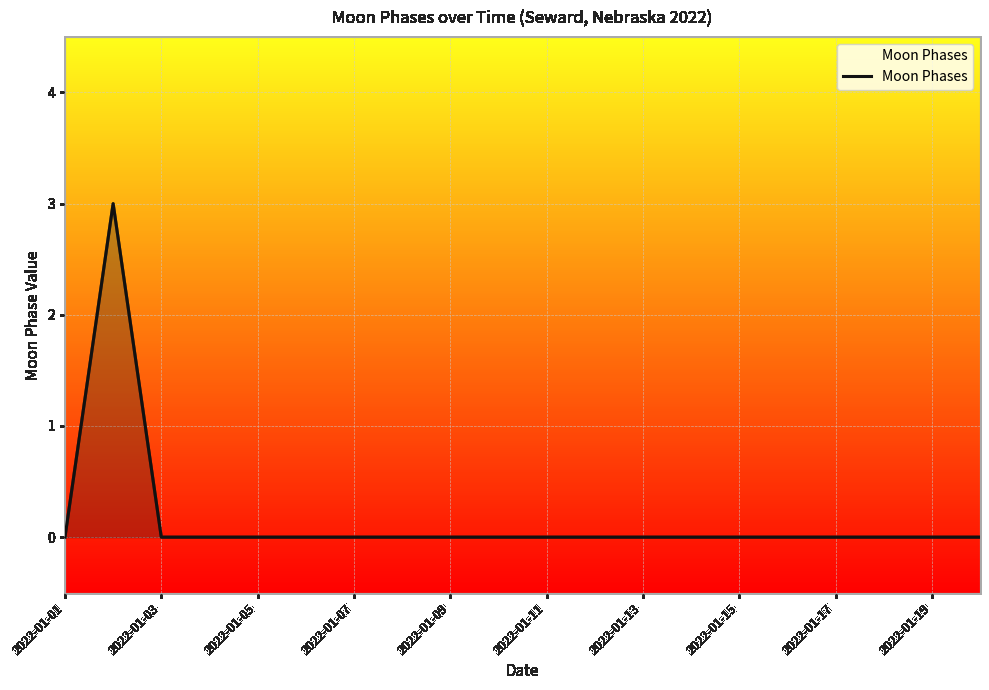

What is the greatest value displayed?

3